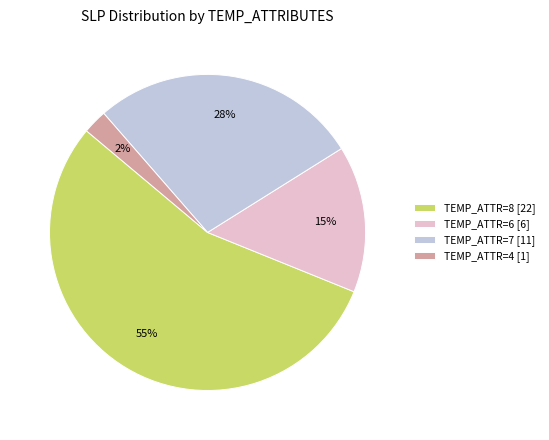

How many slices are in this pie chart?

4